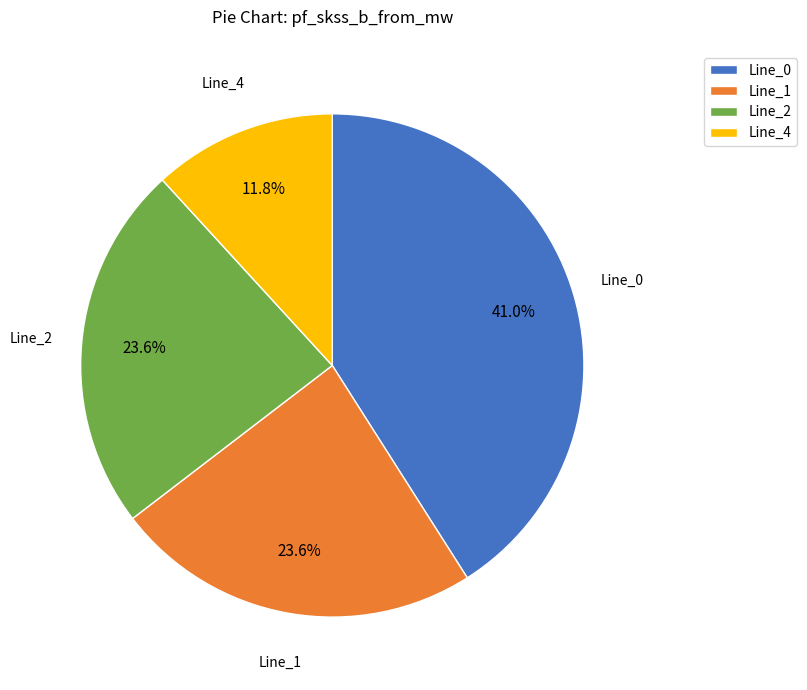

Is Line_4 the majority of the pie?

No